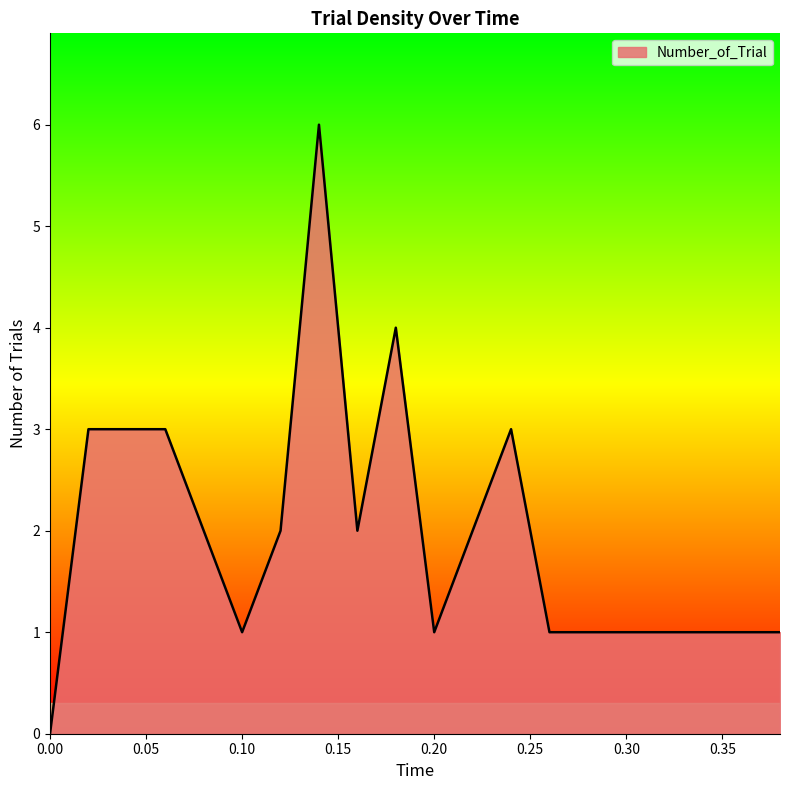

What is the maximum value shown in the chart?

6